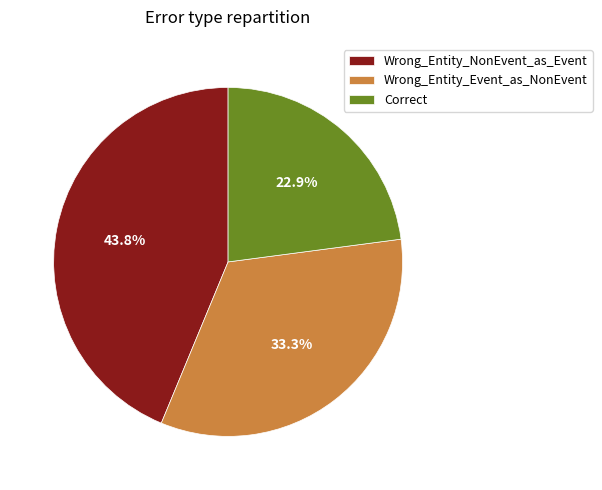

Which slice is the smallest?

Correct